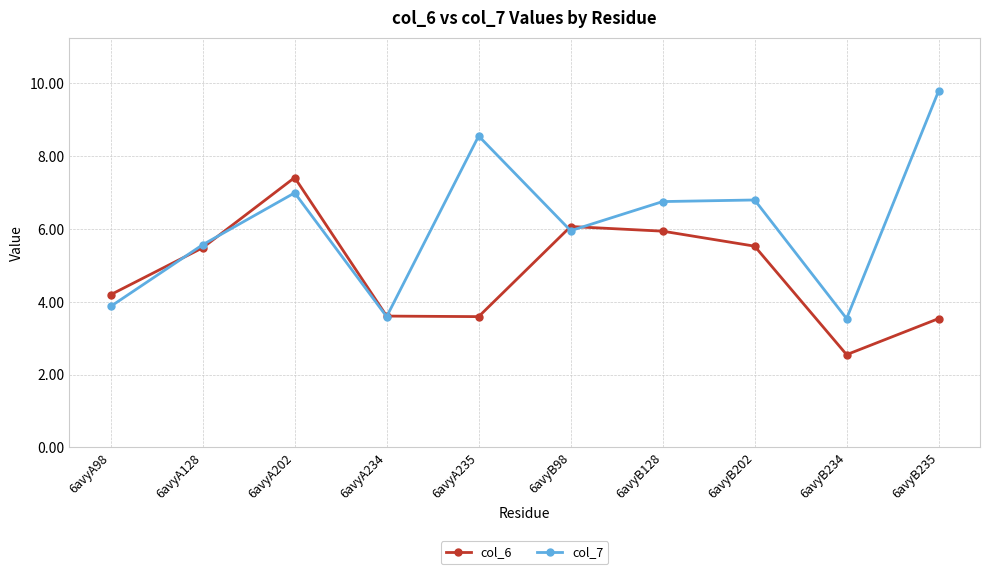

What is the label of the 4th point from the left?

6avyA234